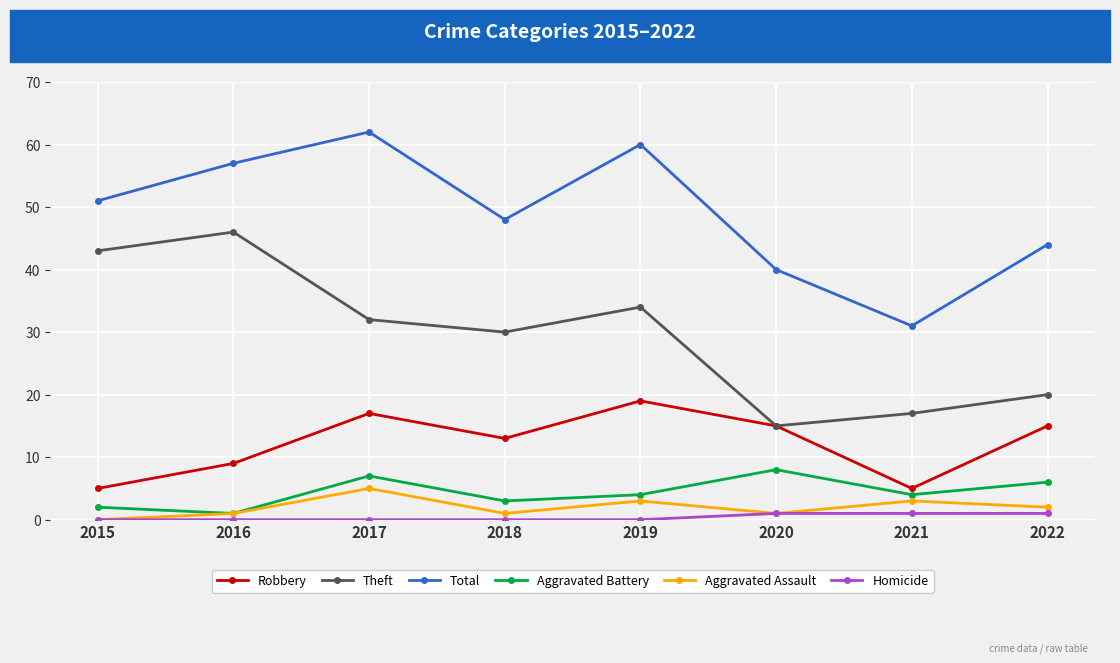

Rank the series by their maximum value, from highest to lowest.

Total, Theft, Robbery, Aggravated Battery, Aggravated Assault, Homicide